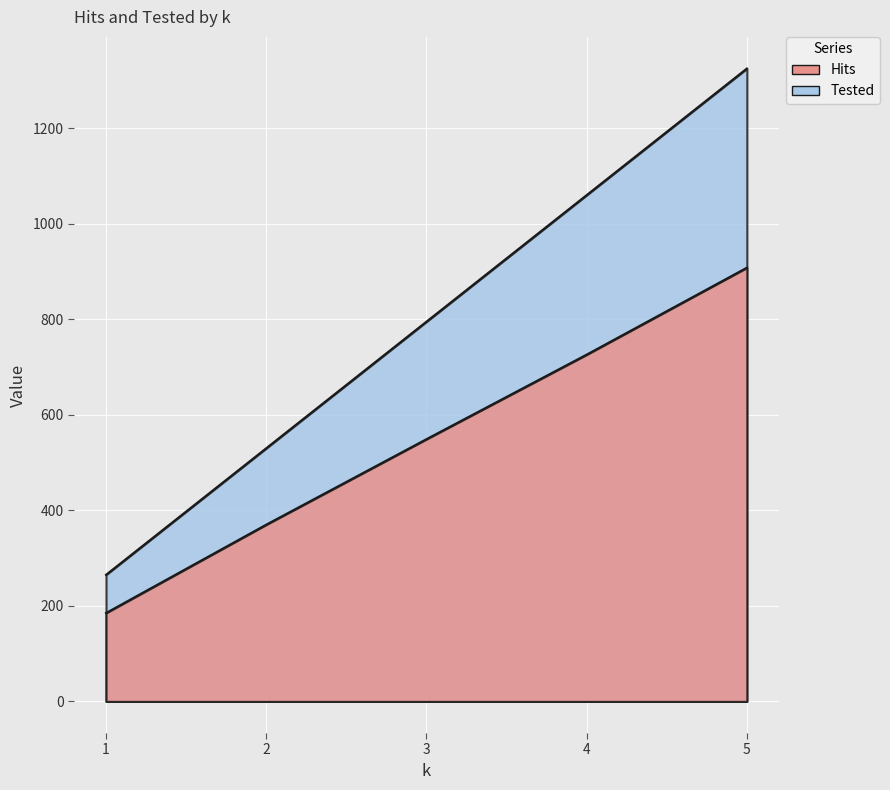

True or false: Tested has a value of 88 at 1.

False